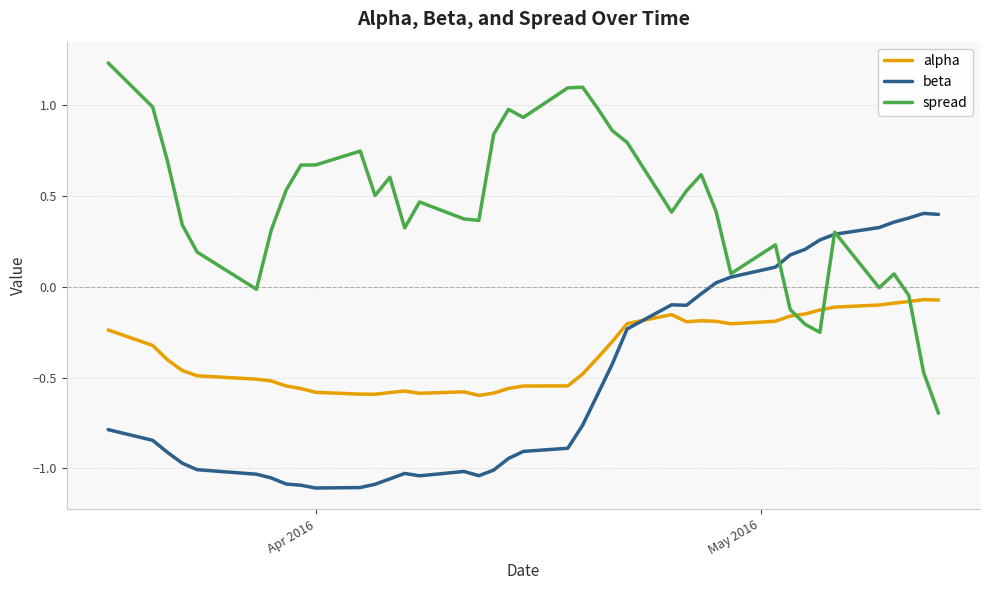

What is the lowest value of the spread series?

-0.7